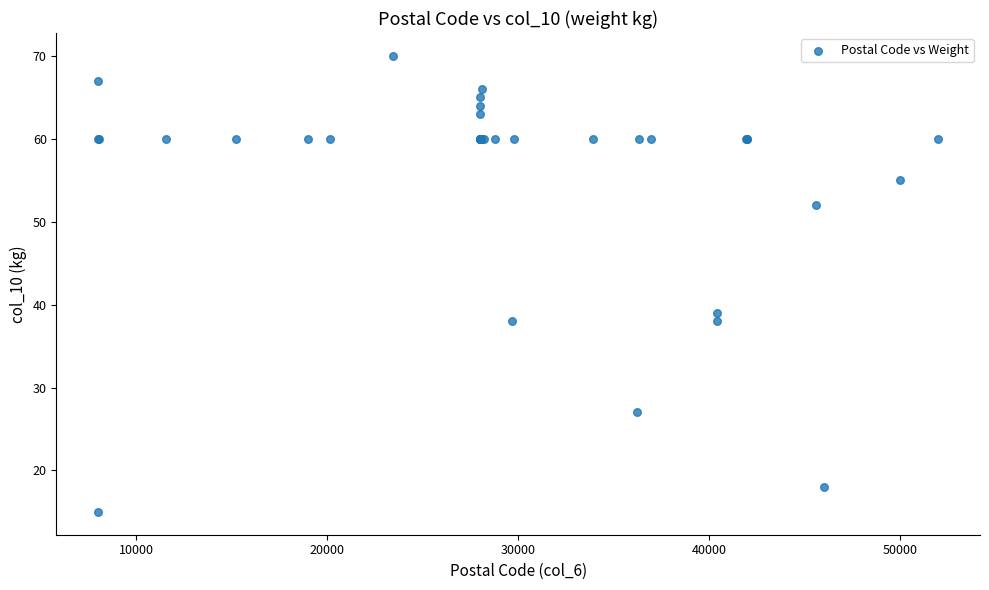

What Y value in the scatter plot is closest to 42?

39